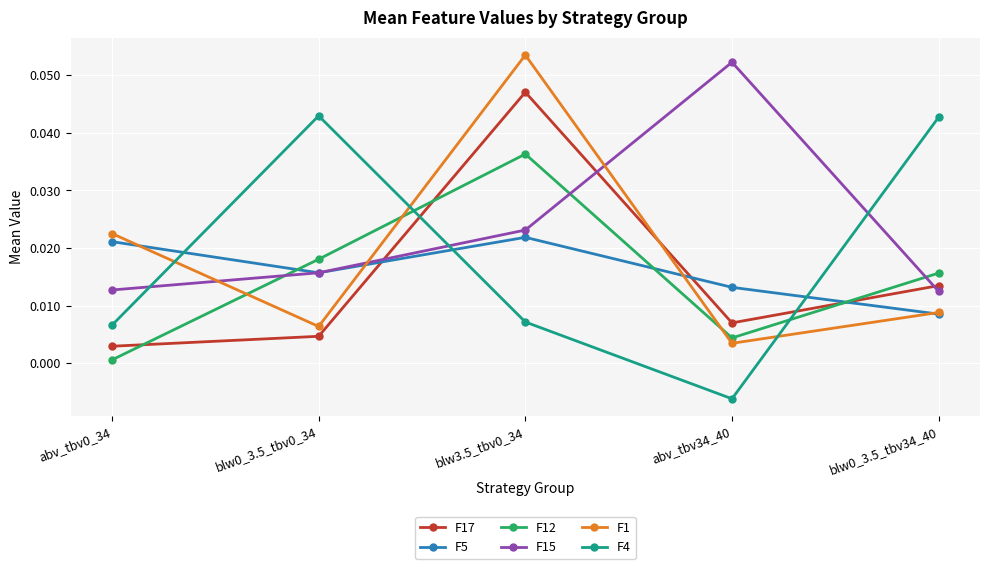

True or false: F17 has a value of 0.0 at blw0_3.5_tbv34_40.

True